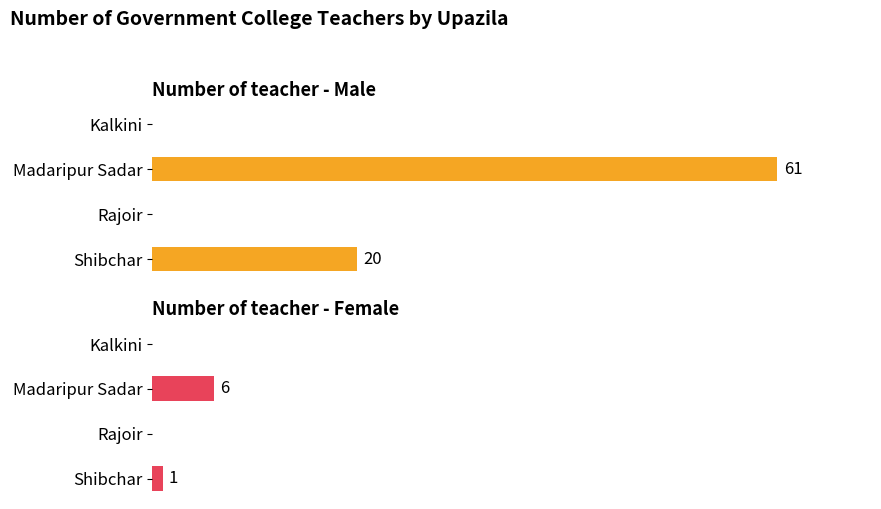

How many distinct data groups are displayed?

2